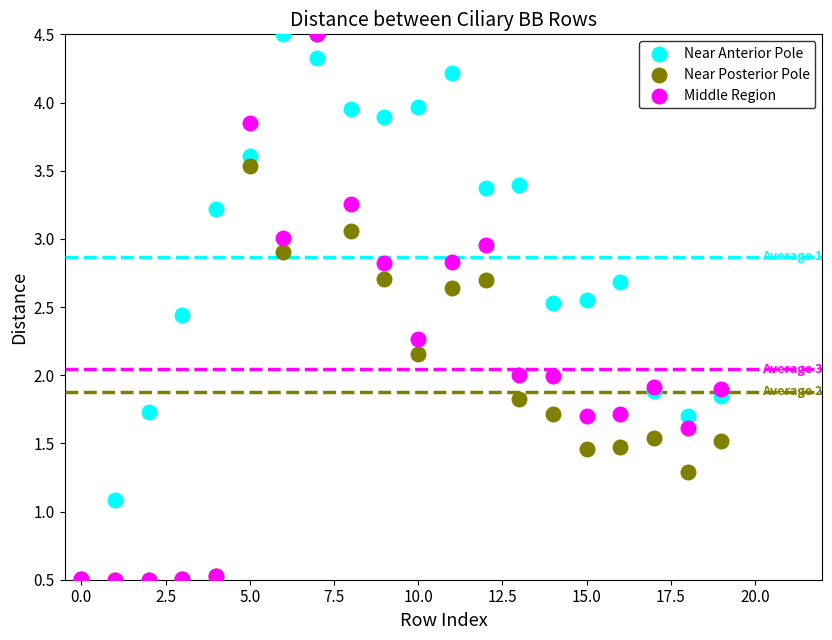

What are all the series names shown in the legend?

Near Anterior Pole, Near Posterior Pole, Middle Region